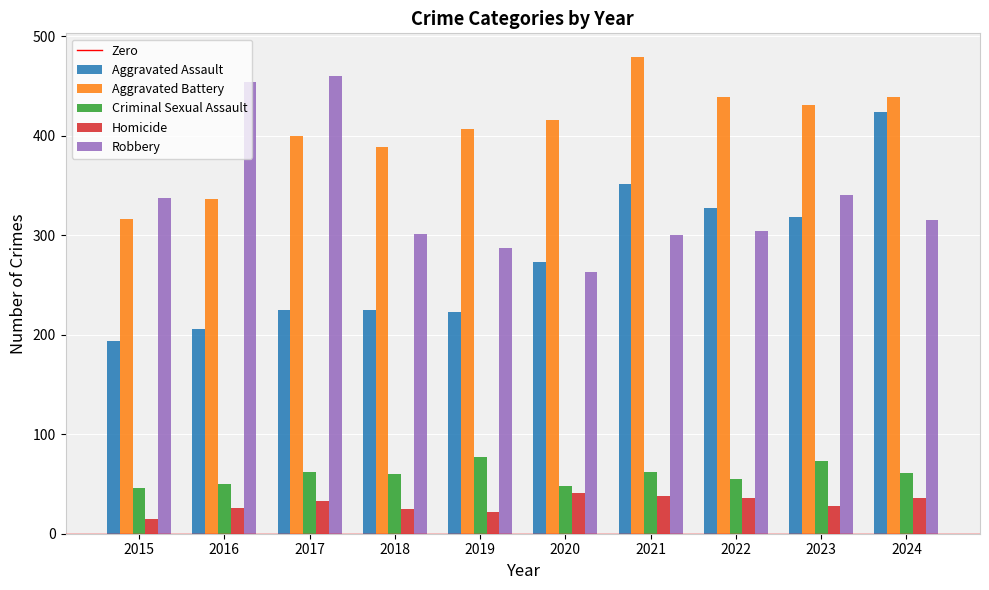

What is the value of the Aggravated Assault bar at the 4th from the left?

225